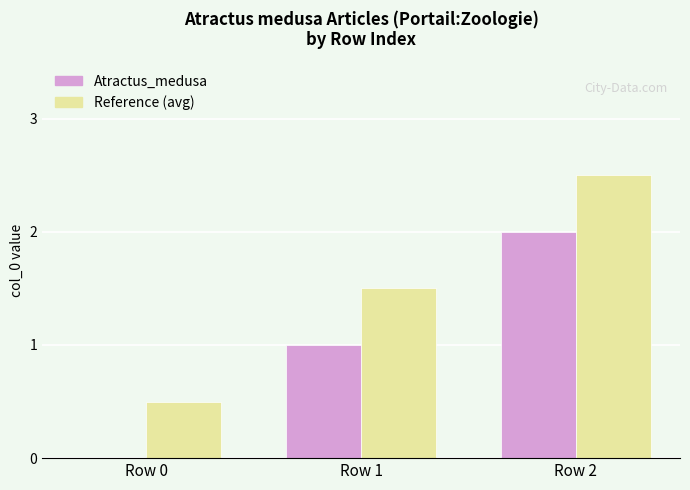

The value of Reference (avg) at Row 2 is 2.5. True or false?

True